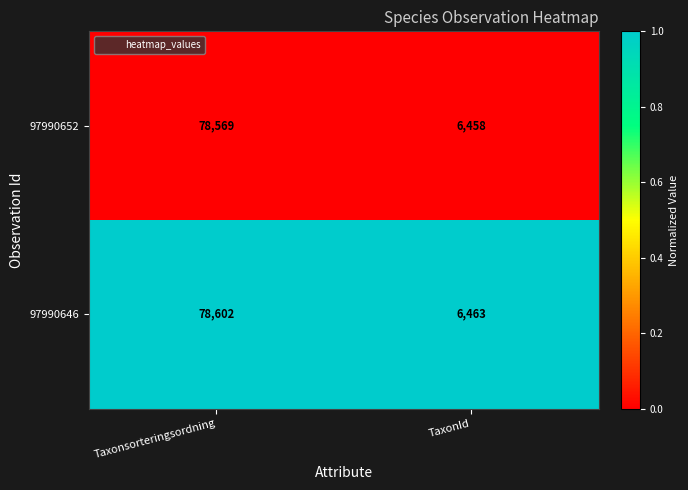

At which category is the sum across all series the highest?

Taxonsorteringsordning